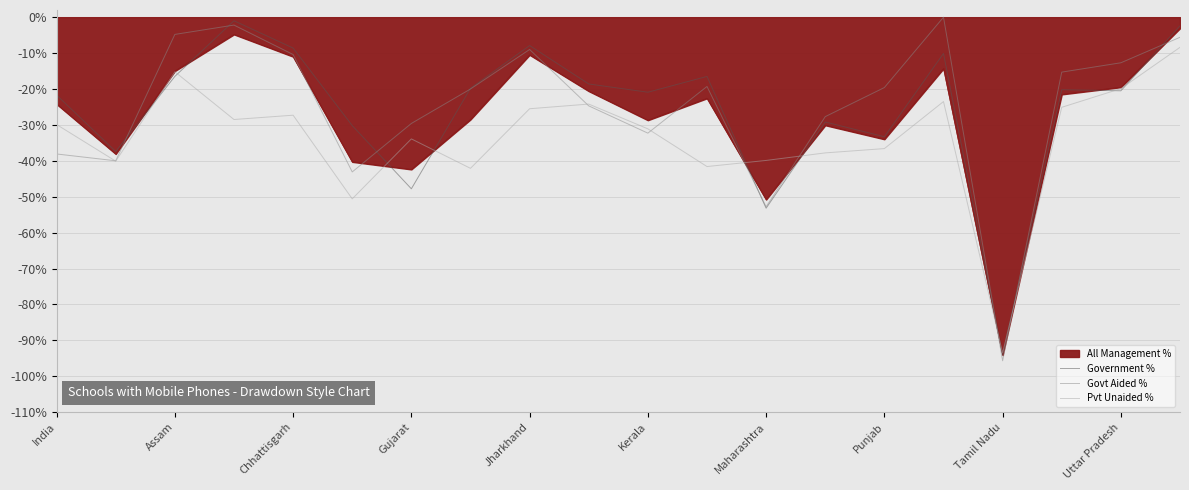

What is the lowest value of the All Management % series?

-94.1